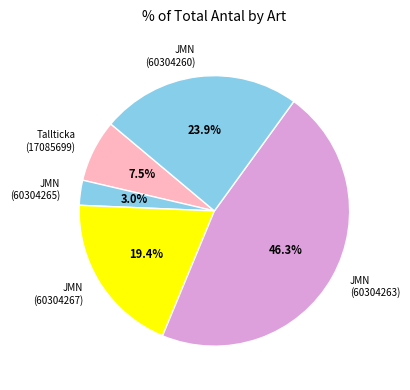

Which has a higher value, JMN (60304267) or JMN (60304260)?

JMN (60304260)